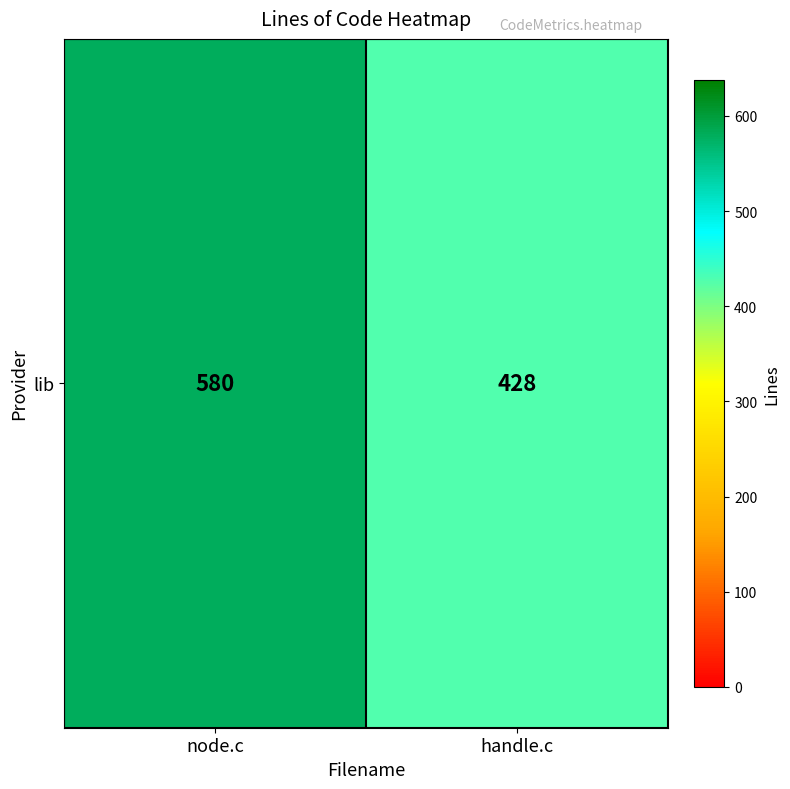

What is the smallest value displayed?

428